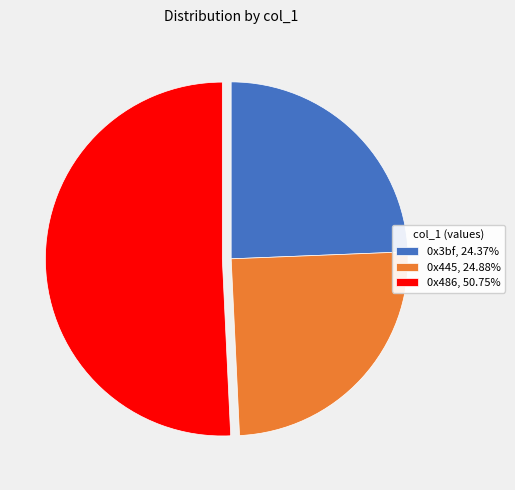

Approximately how many times larger is the value at 0x486, 50.75% compared to 0x445, 24.88%?

2.0